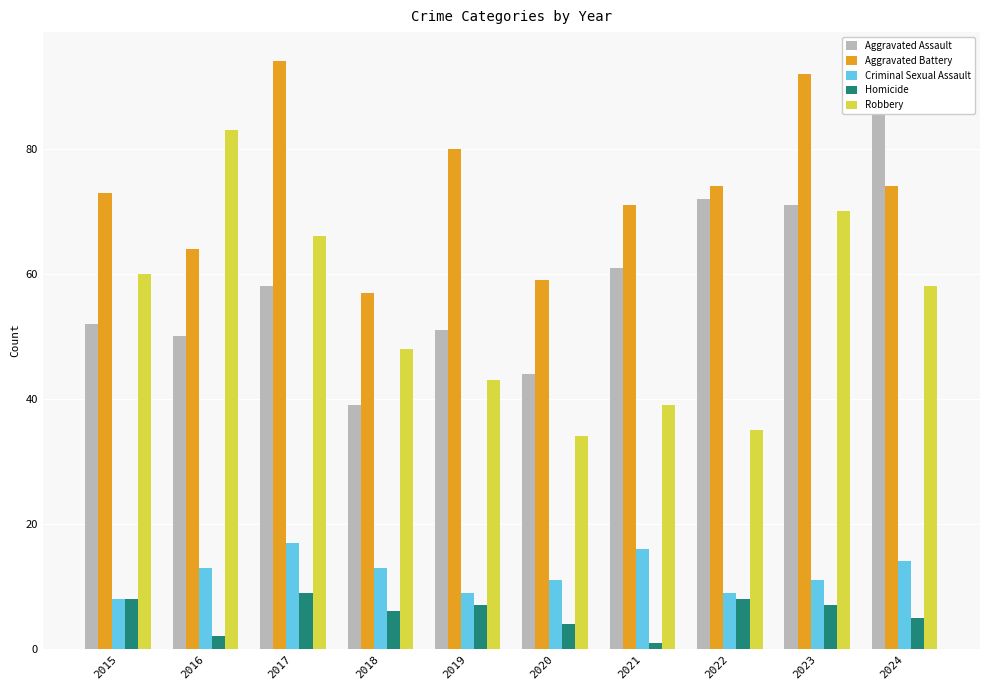

Reading left to right, extract all data points from this chart.

Aggravated Assault: 52	50	58	39	51	44	61	72	71	88
Aggravated Battery: 73	64	94	57	80	59	71	74	92	74
Criminal Sexual Assault: 8	13	17	13	9	11	16	9	11	14
Homicide: 8	2	9	6	7	4	1	8	7	5
Robbery: 60	83	66	48	43	34	39	35	70	58